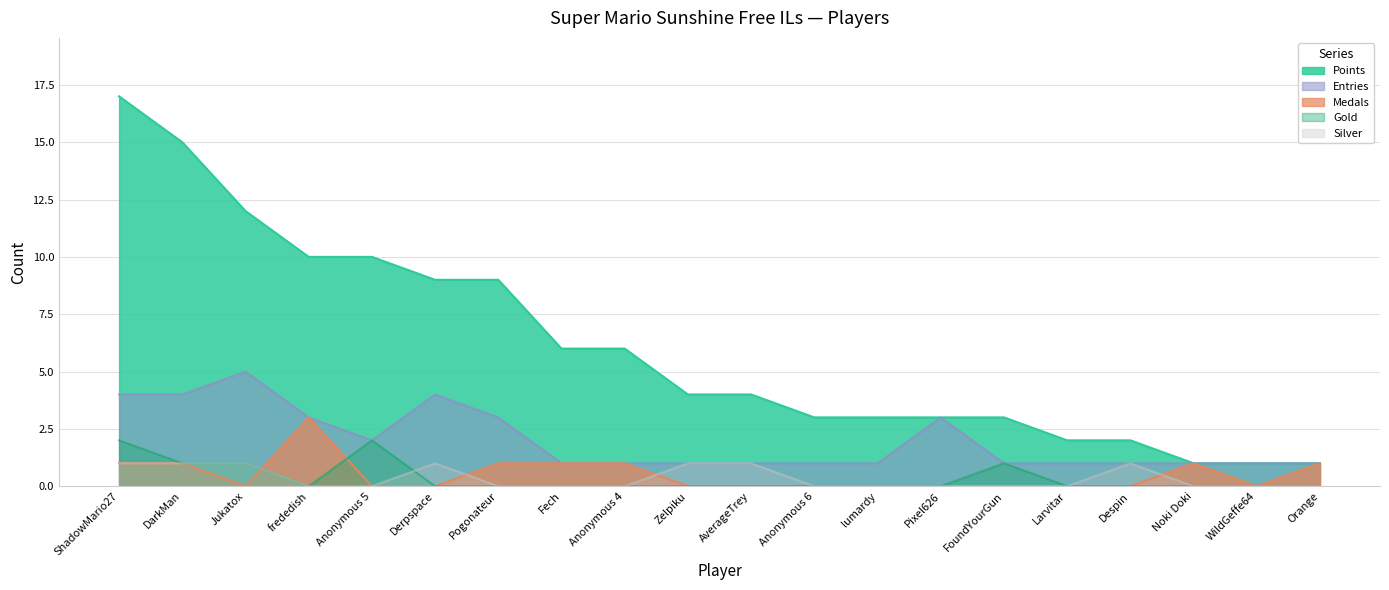

What is the label of the 14th point from the right?

Pogonateur